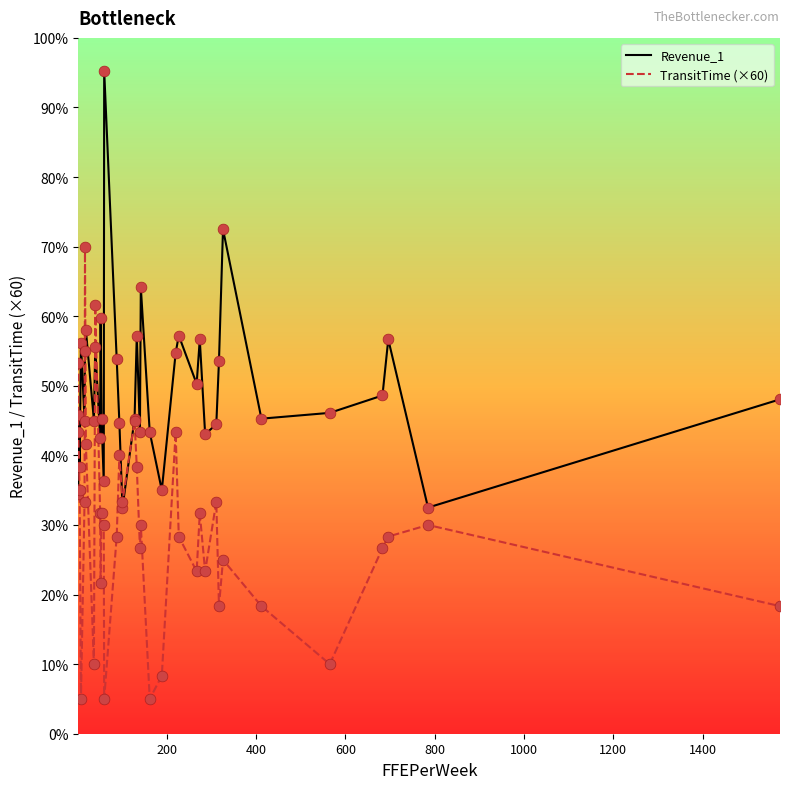

Which series has the largest total across all categories?

Revenue_1